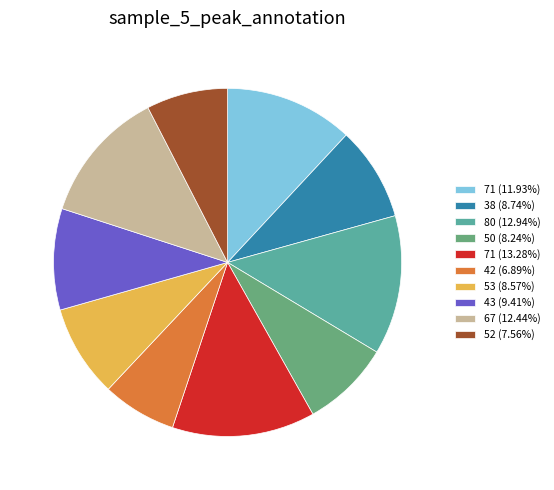

Which category has the smallest portion of the pie?

42